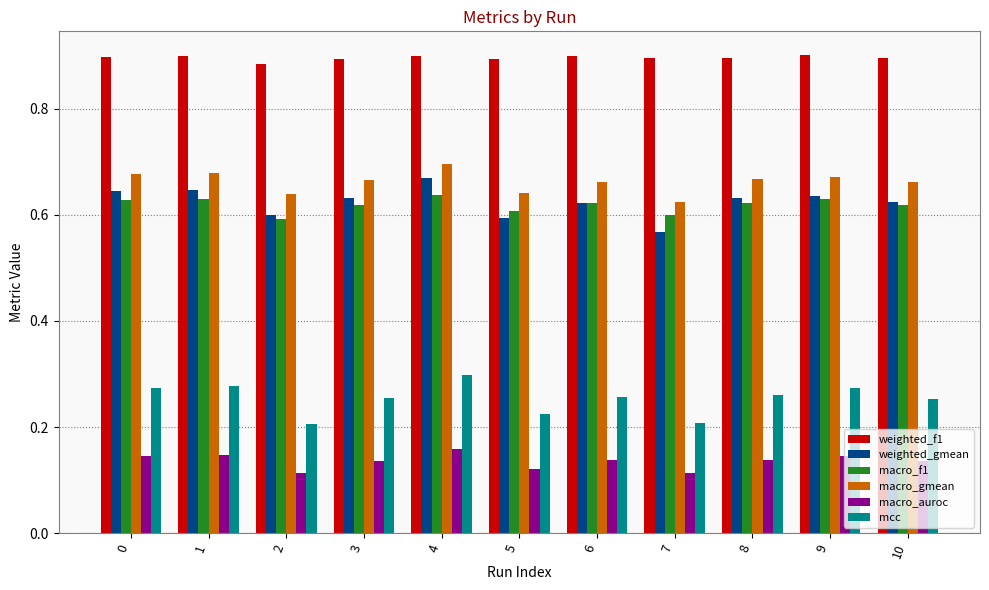

True or false: mcc has a value of 0.3 at 9.

True